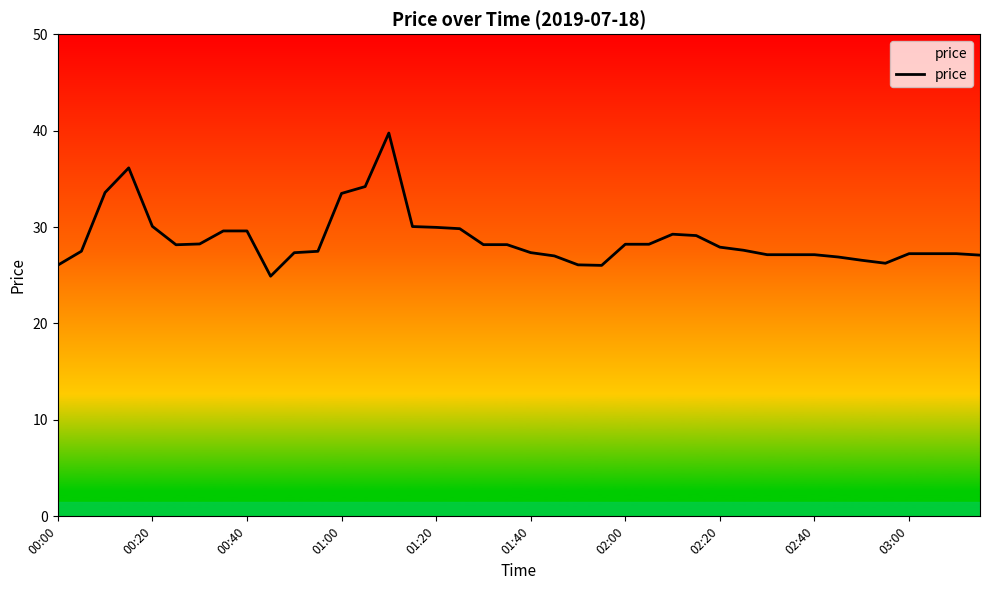

How many series are shown in this chart?

1